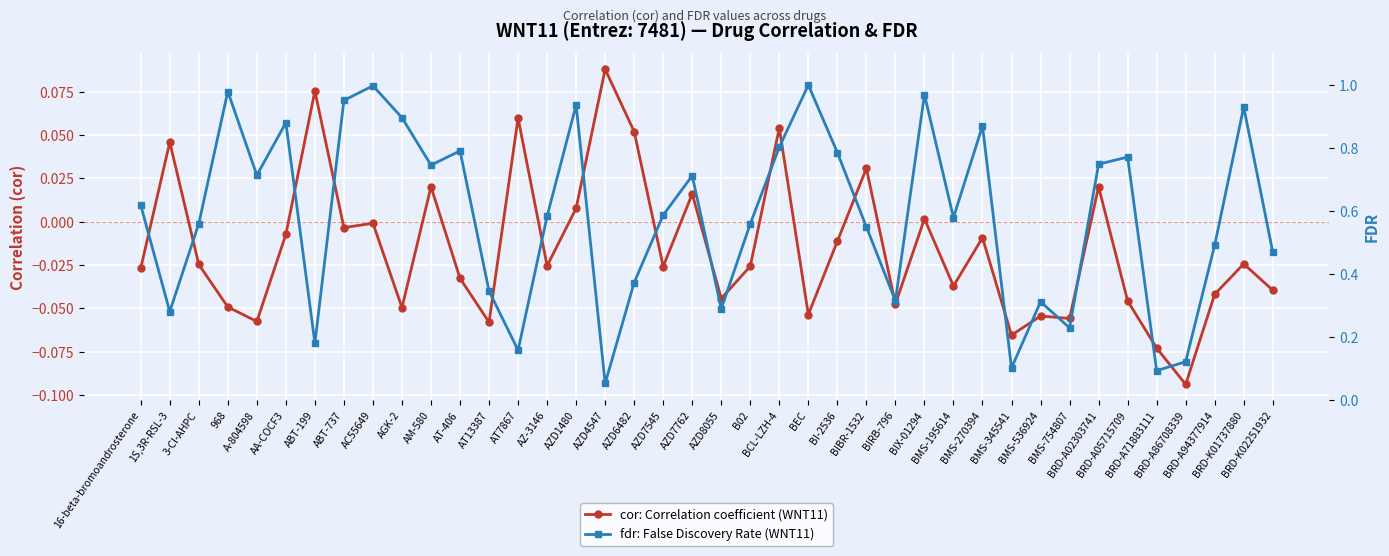

What is the label of the 37th point from the right?

968